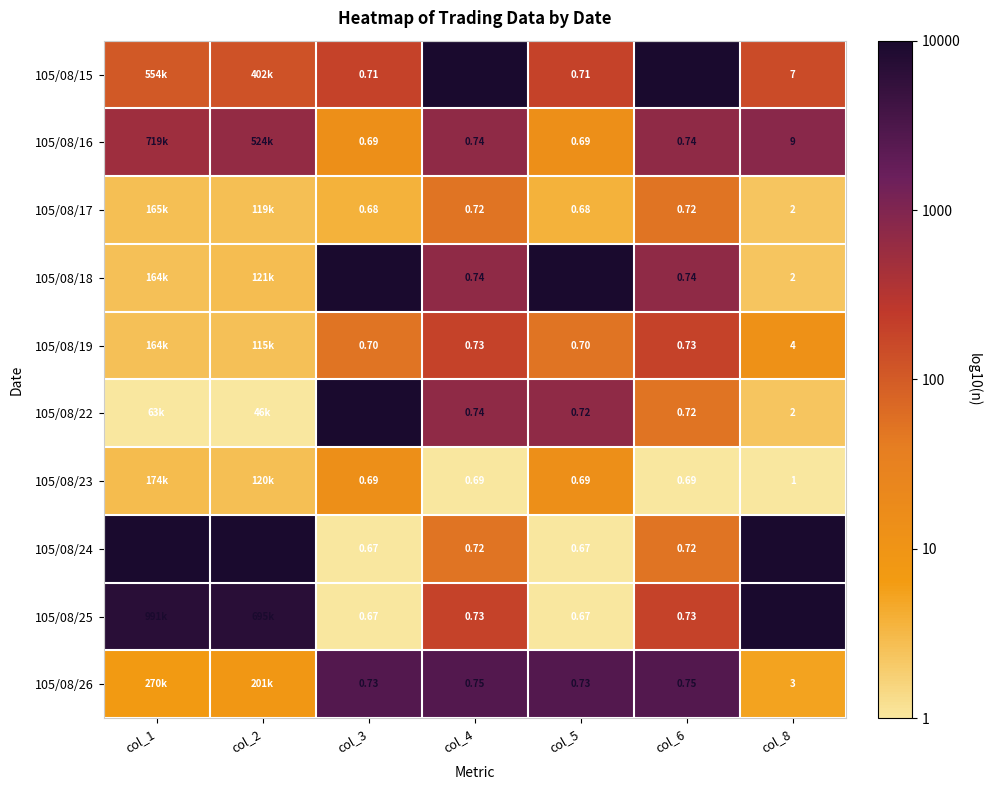

Is the value of 105/08/19 at col_5 greater than the value of 105/08/24 at col_5?

Yes